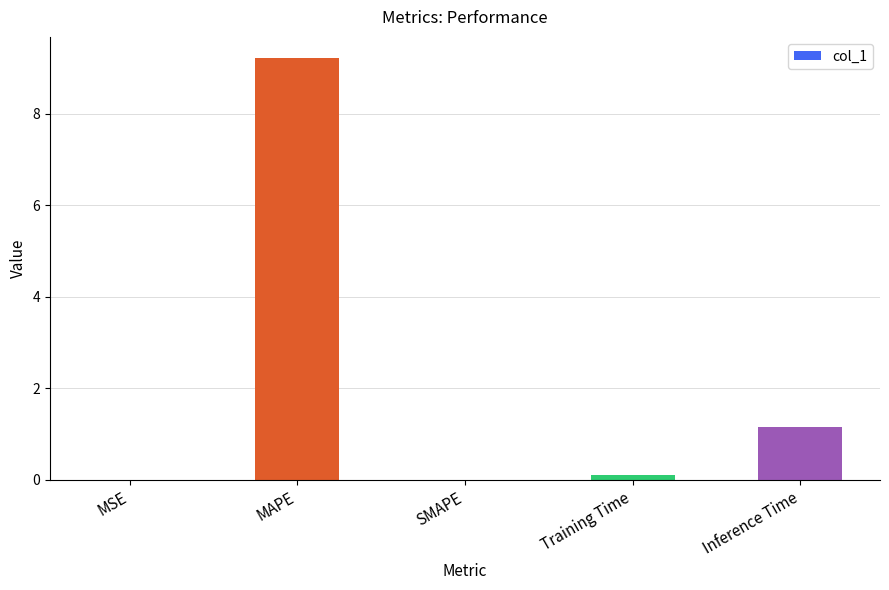

Which label corresponds to the largest value in the chart?

MAPE